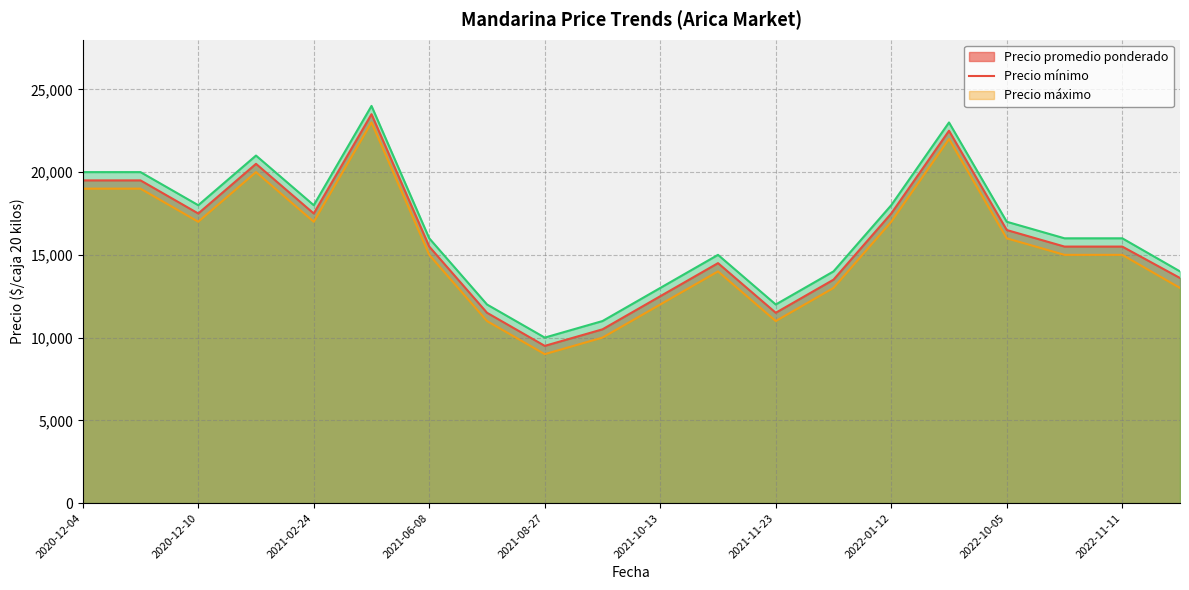

Where is Precio promedio ponderado nearest to the value 16500?

2022-10-05